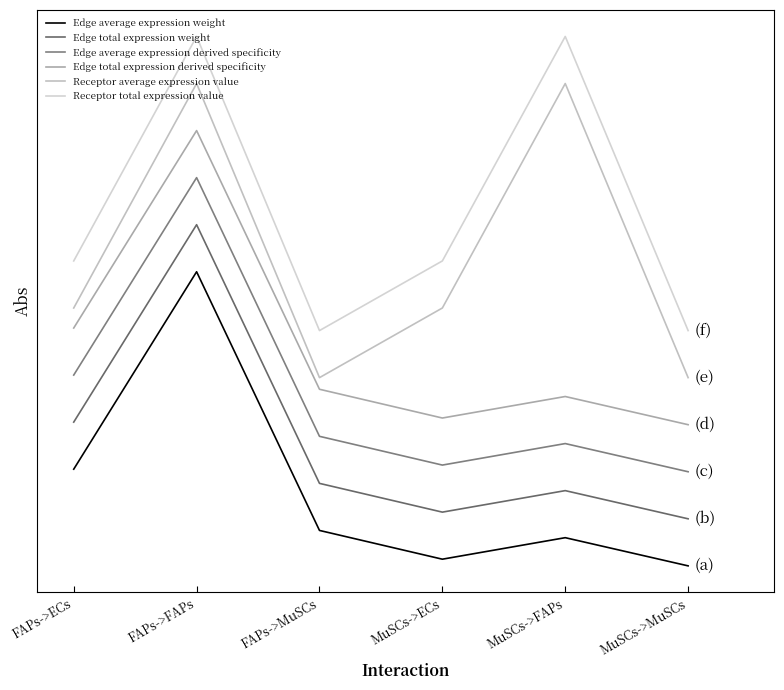

At how many categories does at least one series exceed 0?

6